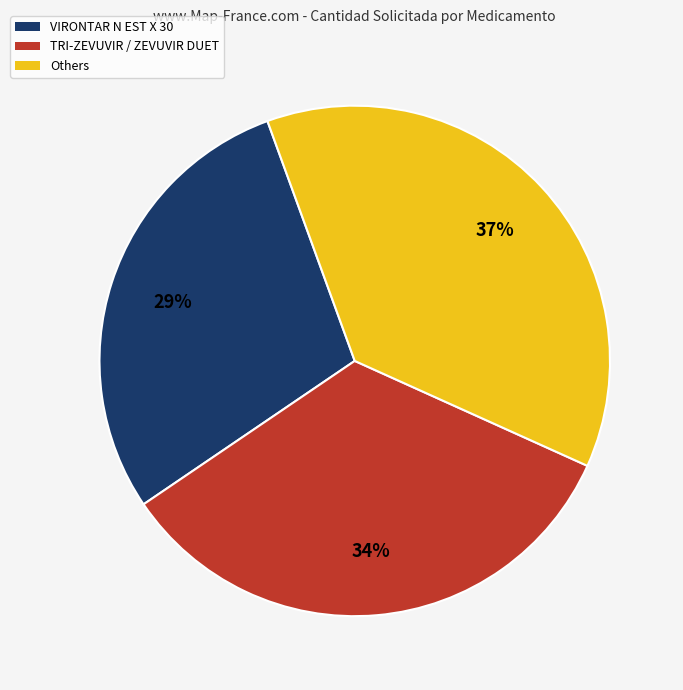

Is there a majority slice in this chart?

No